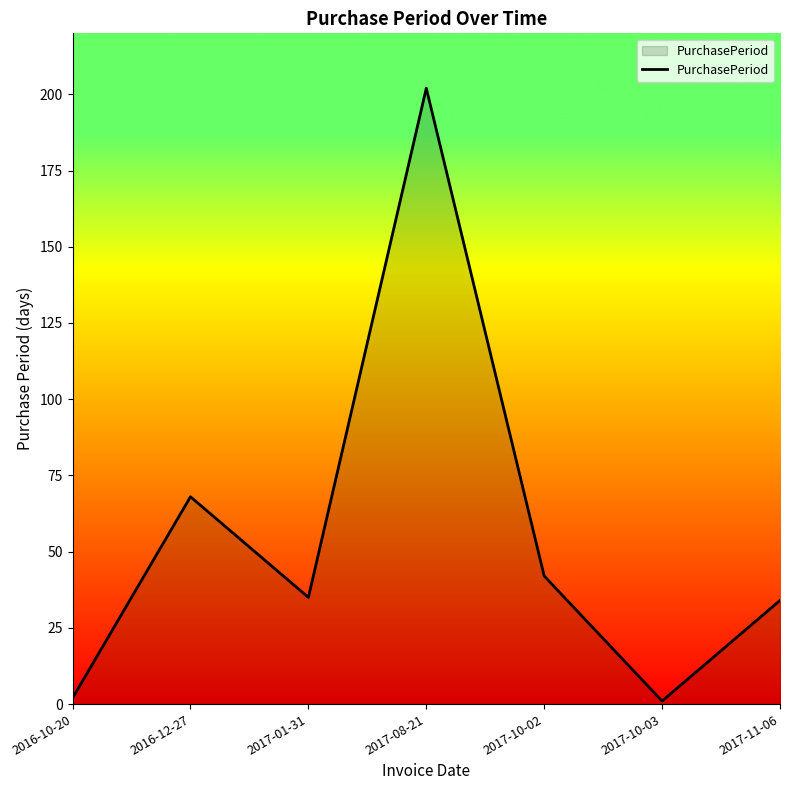

Reading left to right, list all the values displayed in this chart.

2016-10-20=2	2016-12-27=68	2017-01-31=35	2017-08-21=202	2017-10-02=42	2017-10-03=1	2017-11-06=34